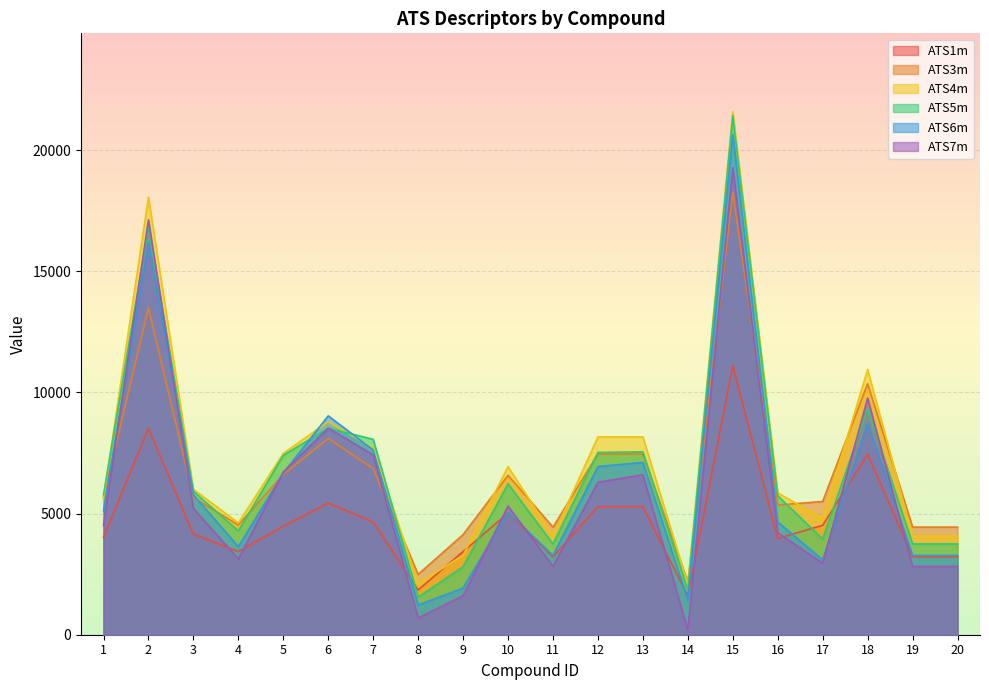

Which category has the lowest value in the ATS7m series?

14